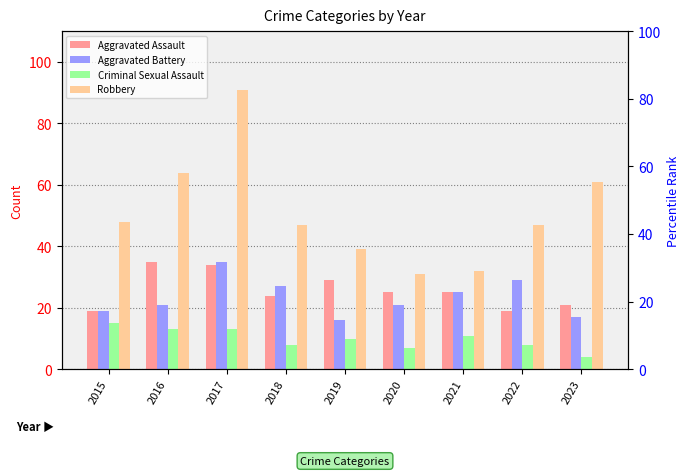

What is the sum of all Robbery values?

460